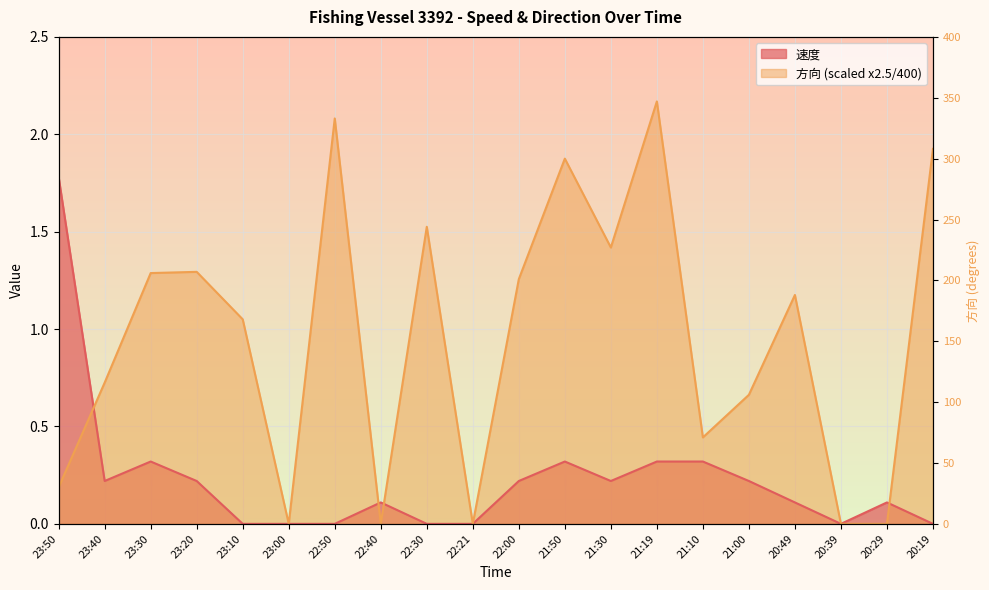

Which category has the highest value across all series?

21:19